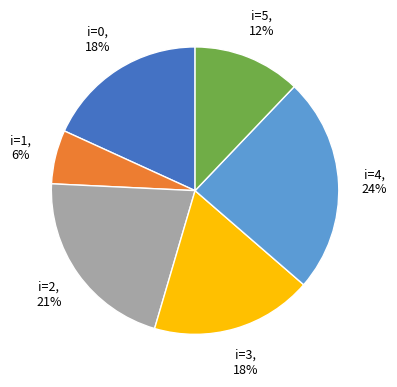

Does any single category account for the majority?

No